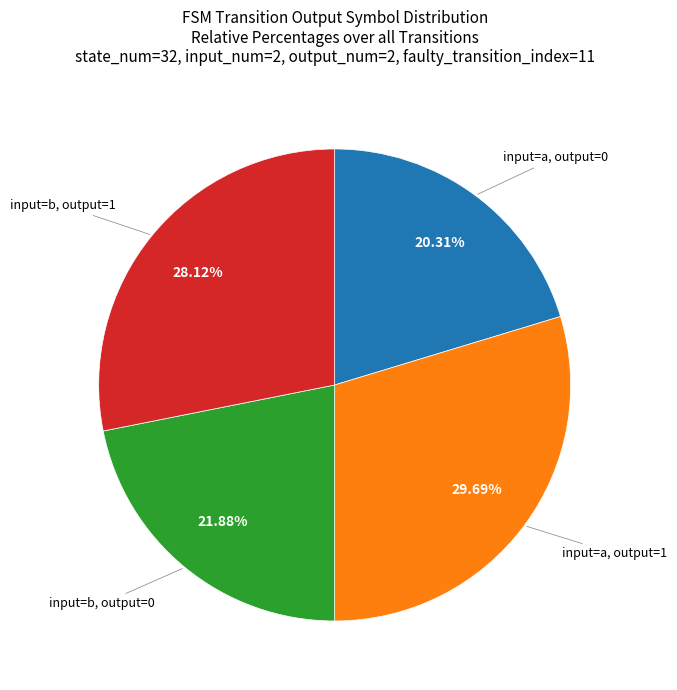

How many slices are in this pie chart?

4